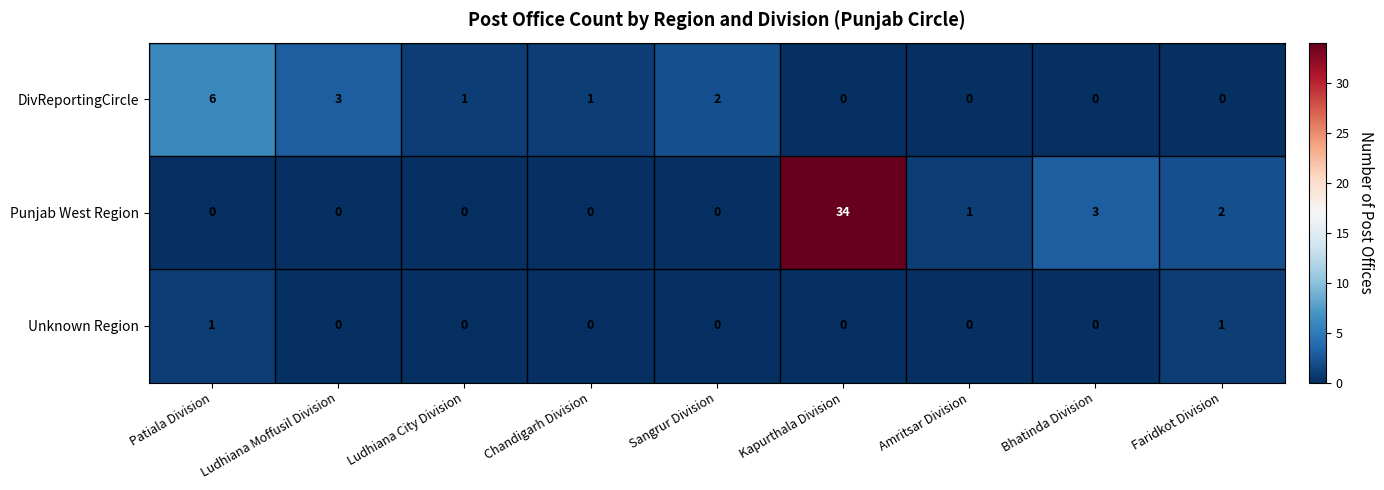

What is the greatest value displayed?

34